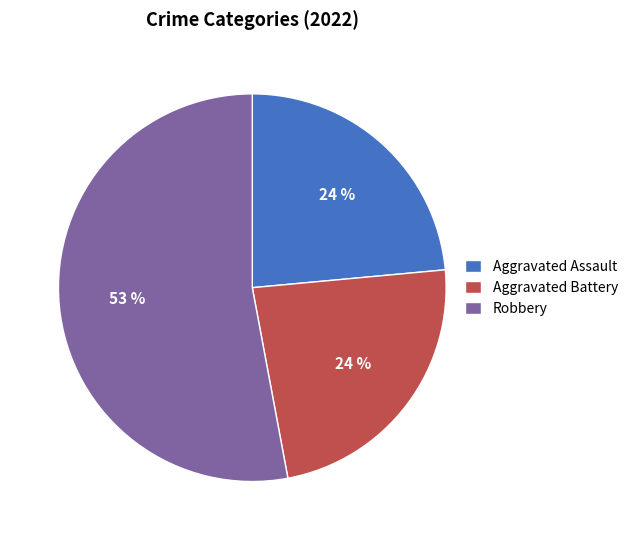

What is the majority slice?

Robbery